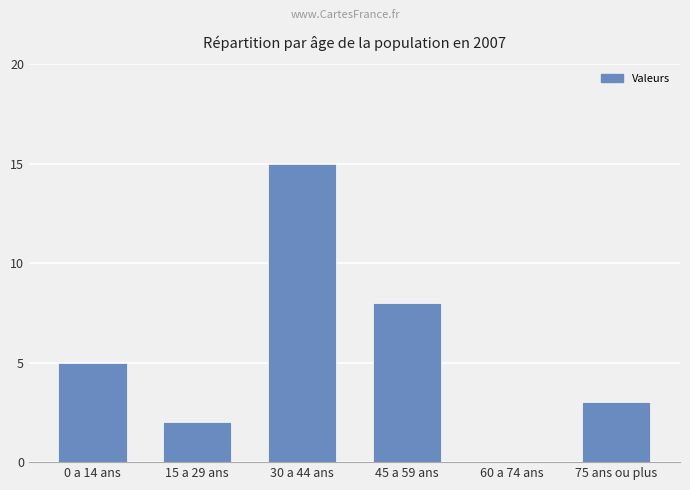

What is the greatest value displayed?

15